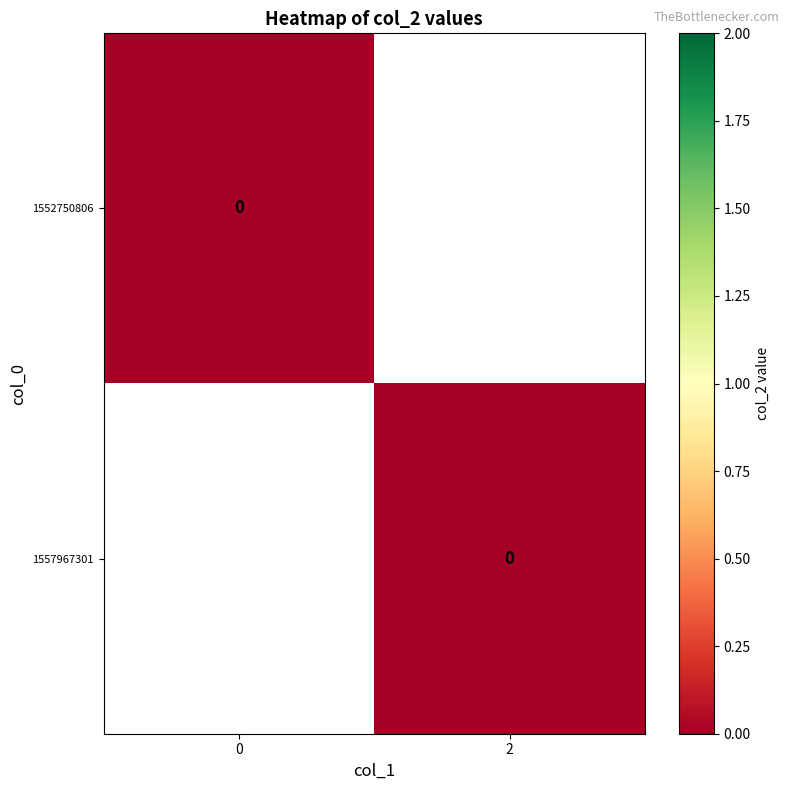

Reading left to right, what are all the values shown in this chart?

1552750806: 0	0
1557967301: 2	0